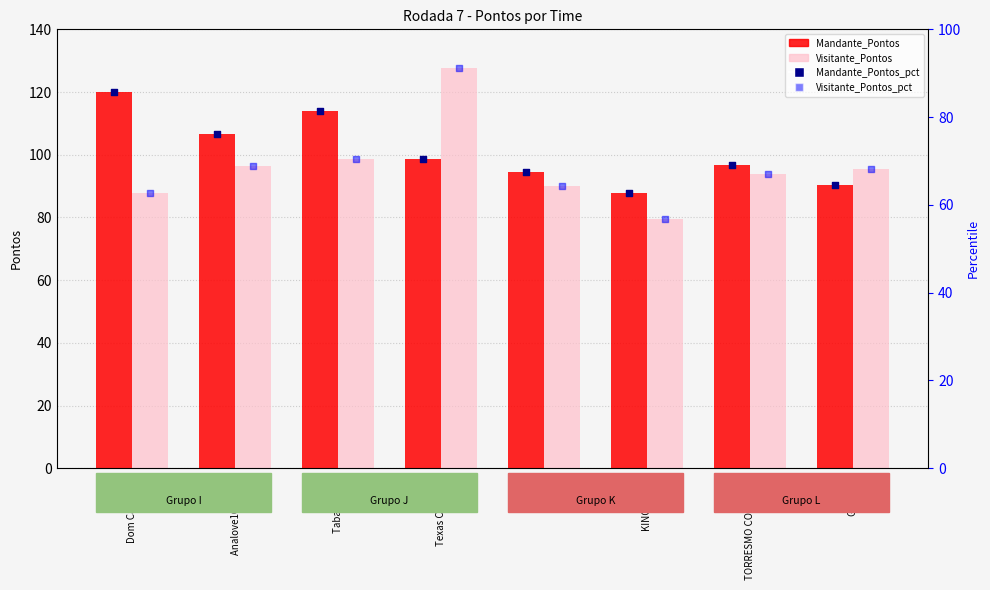

Which series reaches the minimum Y coordinate?

Visitante_Pontos